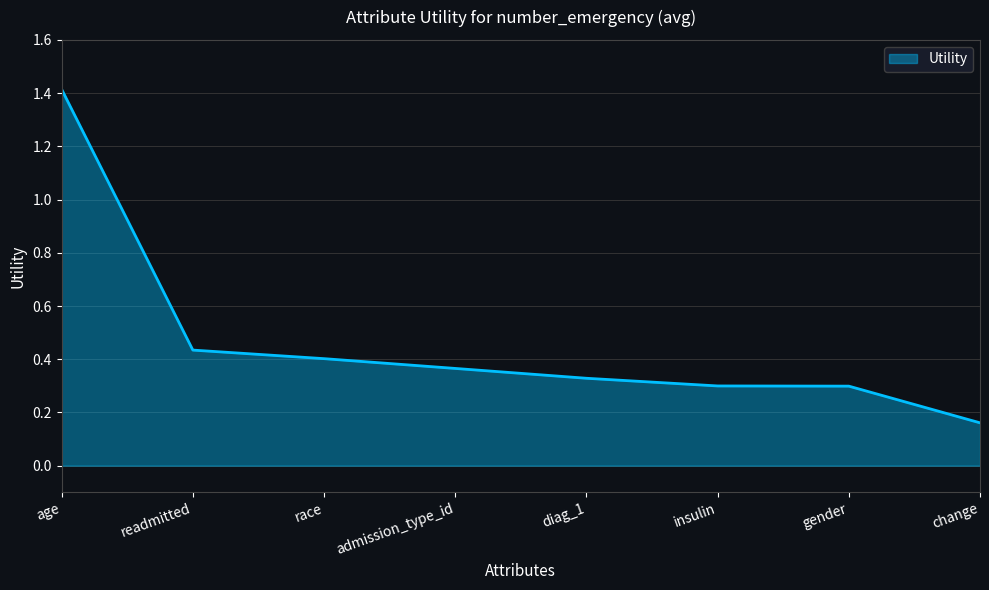

What position from the right is age?

8